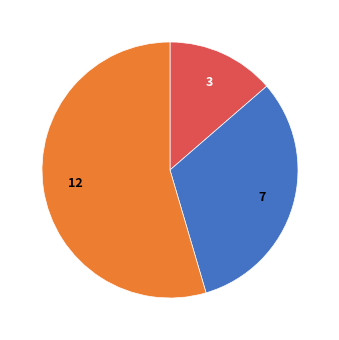

Does any single category account for the majority?

Yes